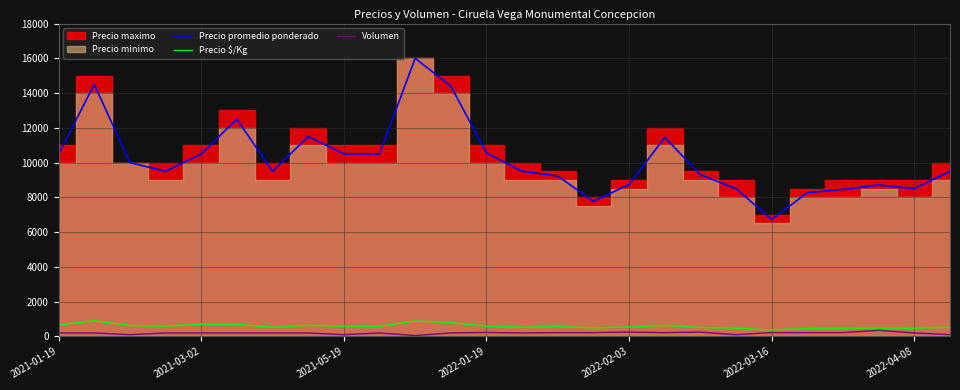

True or false: Volumen and Precio promedio ponderado intersect in this chart.

False